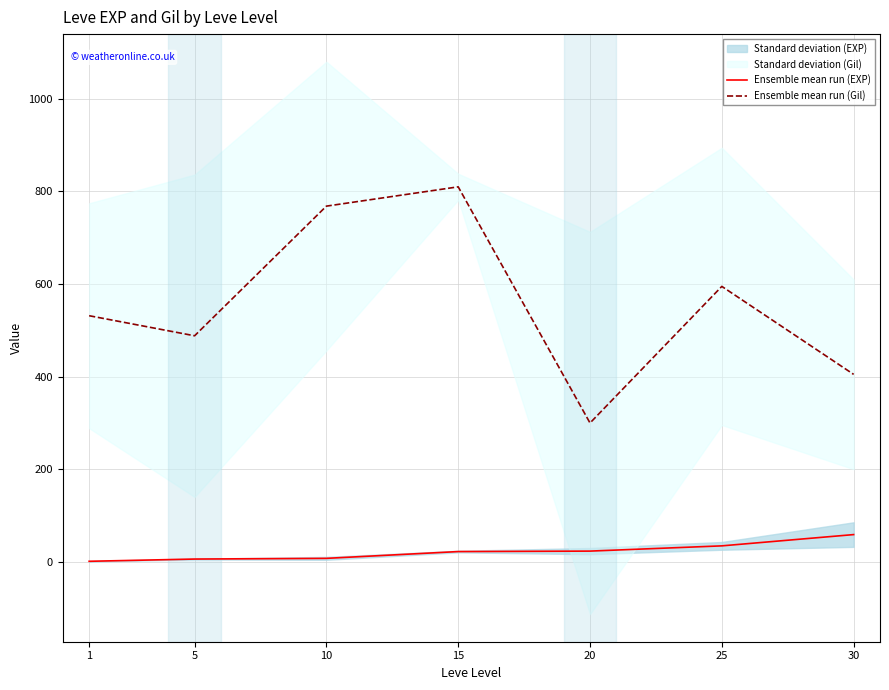

What is the maximum value for Ensemble mean run (EXP)?

59.0